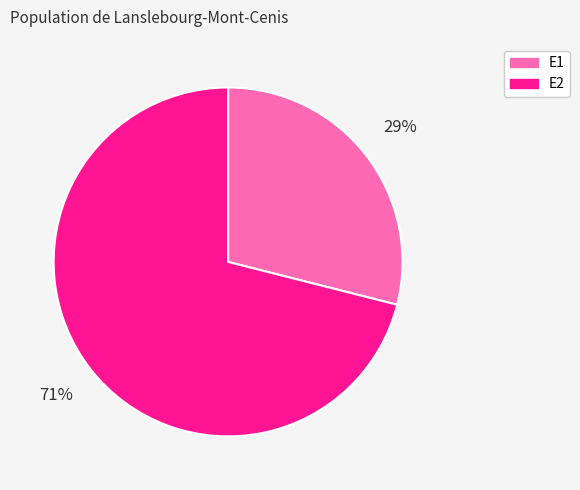

True or false: E2 accounts for 71% of the total.

True